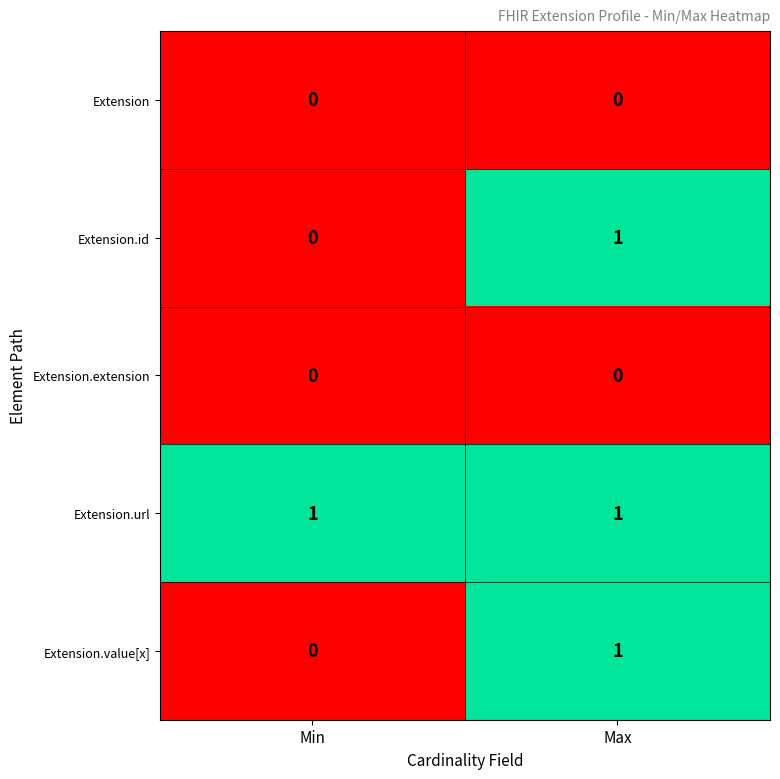

Which series has the largest total across all categories?

Extension.url